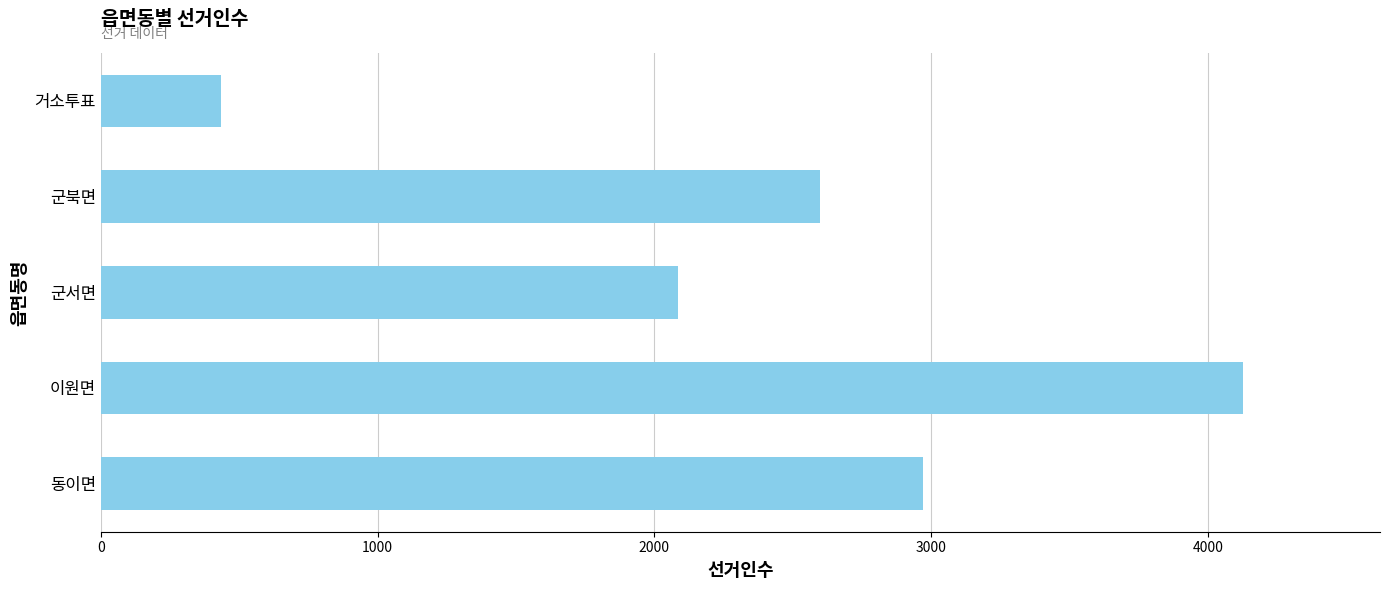

What is the maximum value shown in the chart?

4127